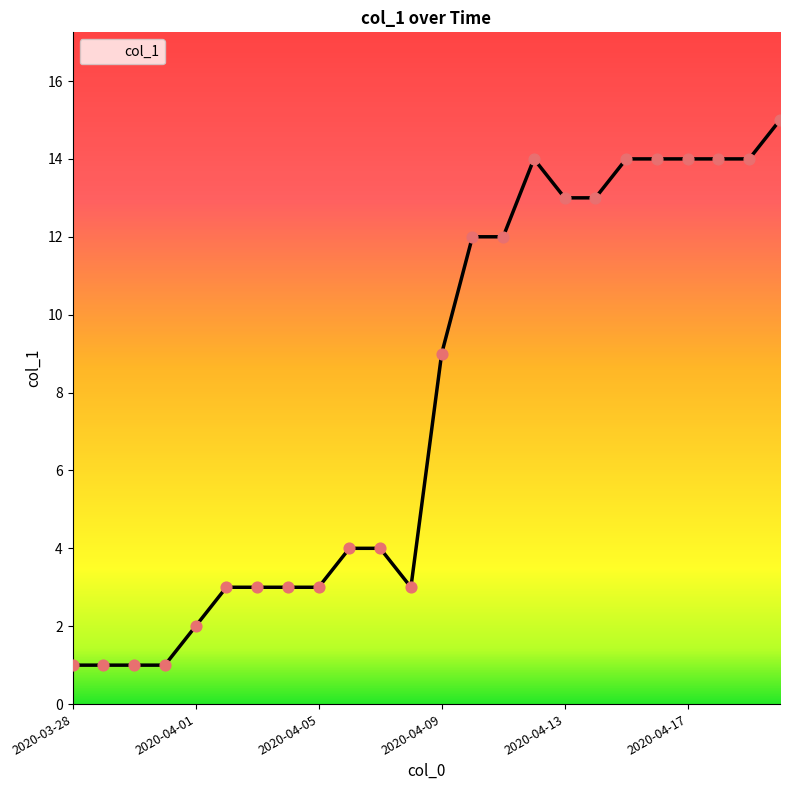

What is the greatest value displayed?

15